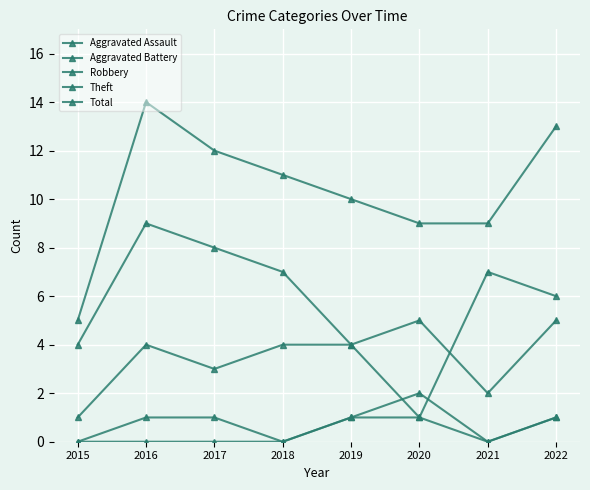

The value of Theft at 2019 is 4. True or false?

True